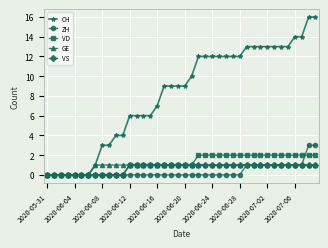

What is the maximum value shown in the chart?

16